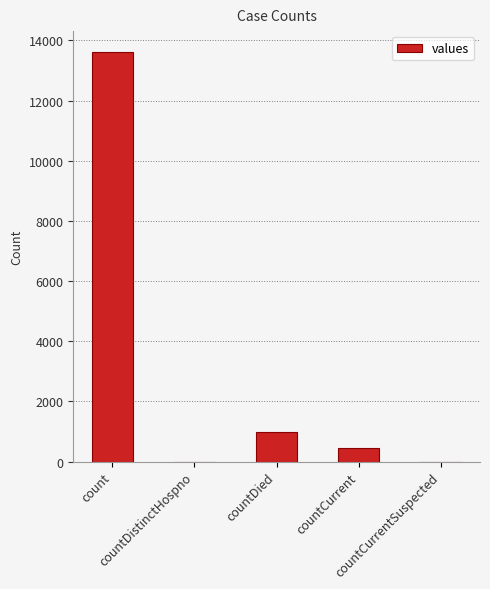

Which has a higher value, countCurrent or countDistinctHospno?

countCurrent